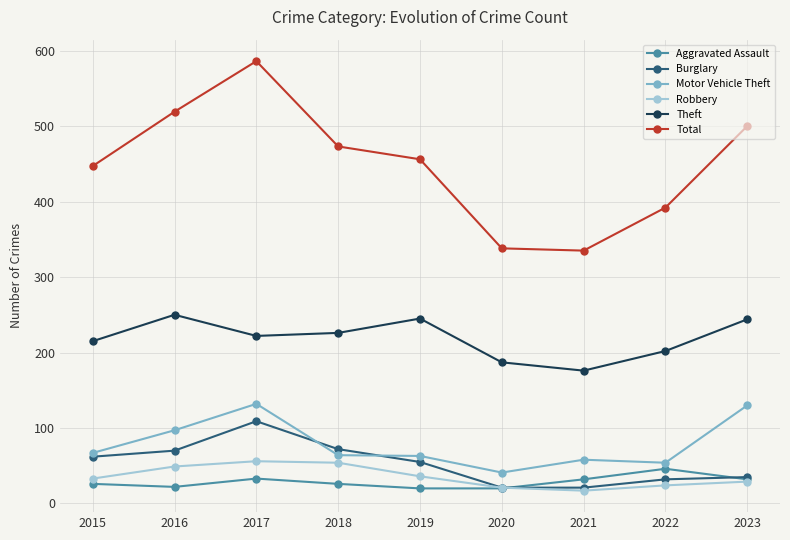

How many lines are shown in the chart?

6